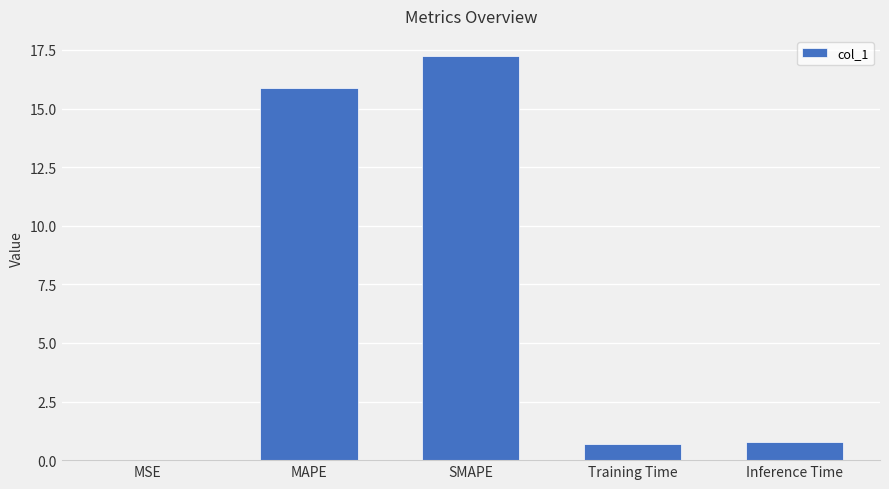

Between SMAPE and Training Time, which is larger?

SMAPE